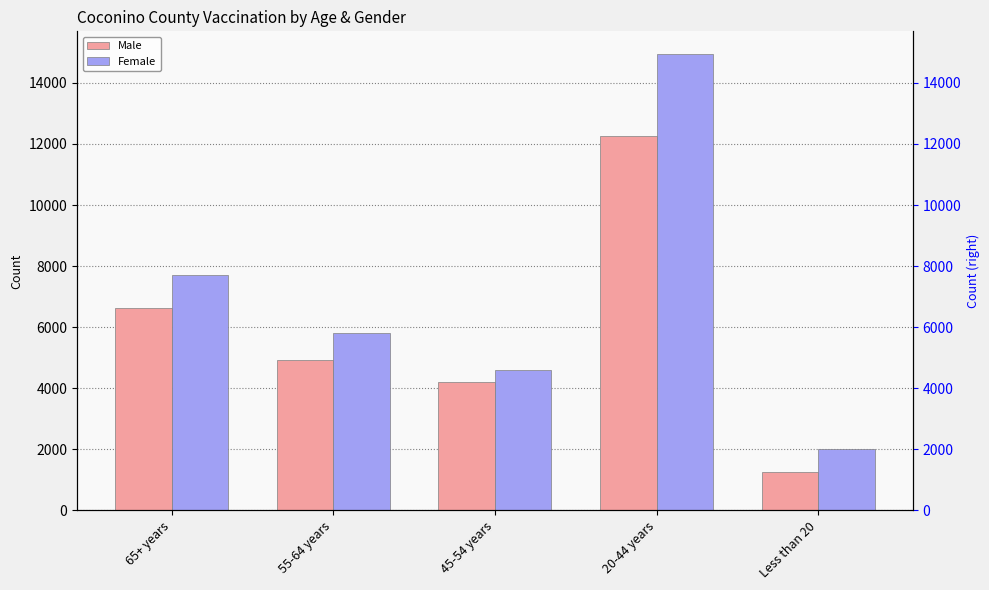

What is the label of the 3rd bar from the left?

45-54 years